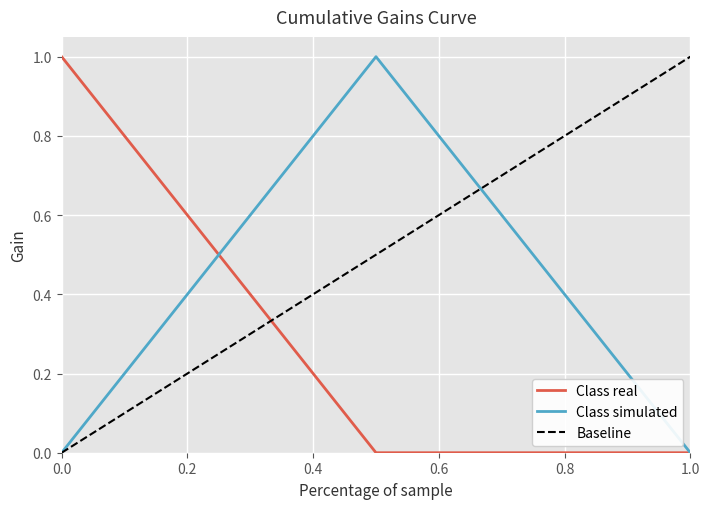

What is the maximum value for Class real?

1.0